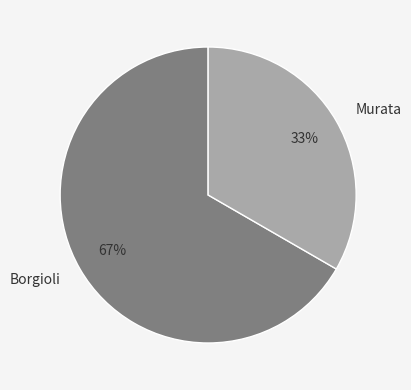

Rank the categories by value from highest to lowest.

Borgioli, Murata